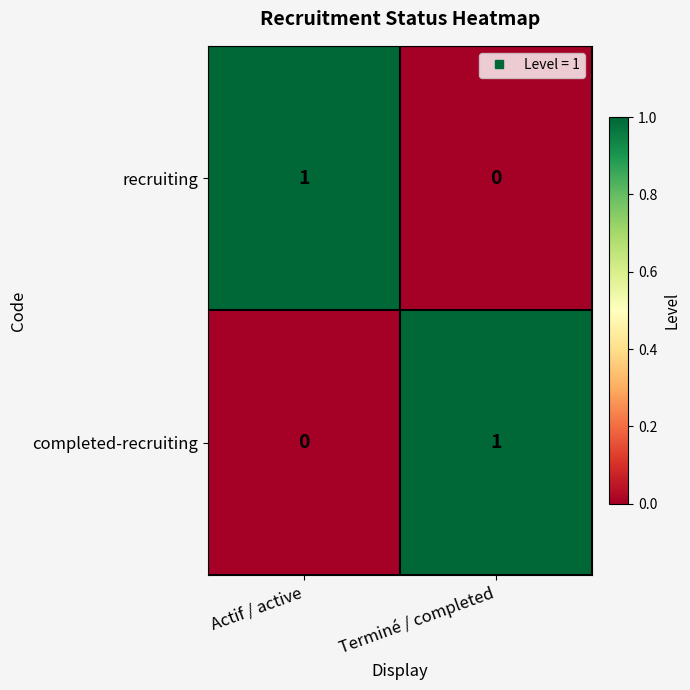

True or false: completed-recruiting has a value of -1 at Actif / active.

False